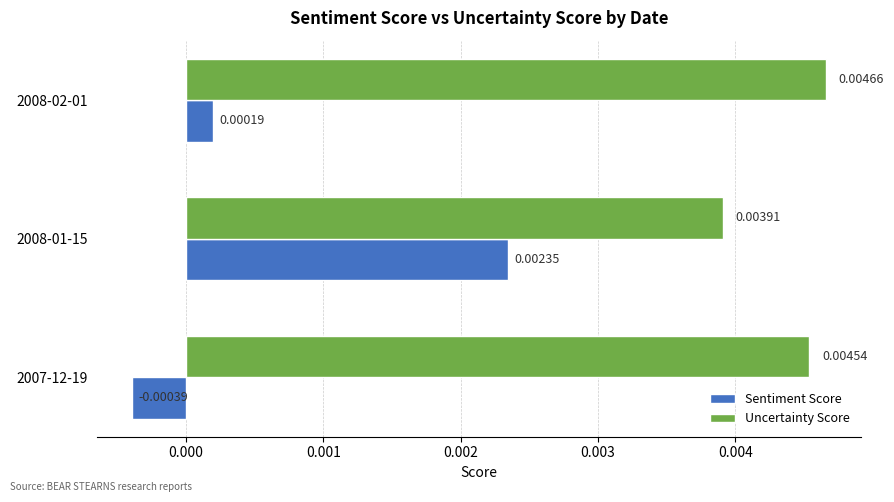

How many negative values does the Sentiment Score series have?

1